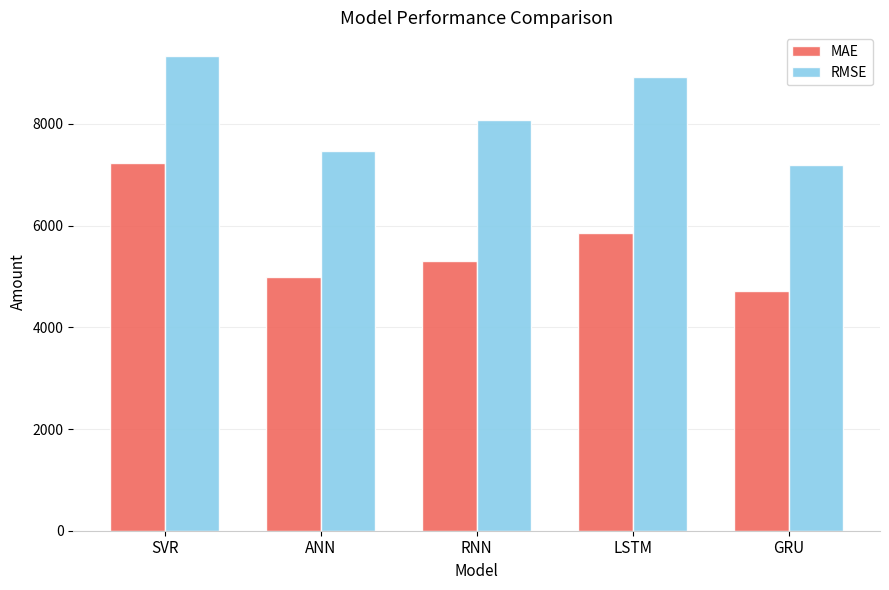

The value of MAE at RNN is 5300.1. True or false?

True